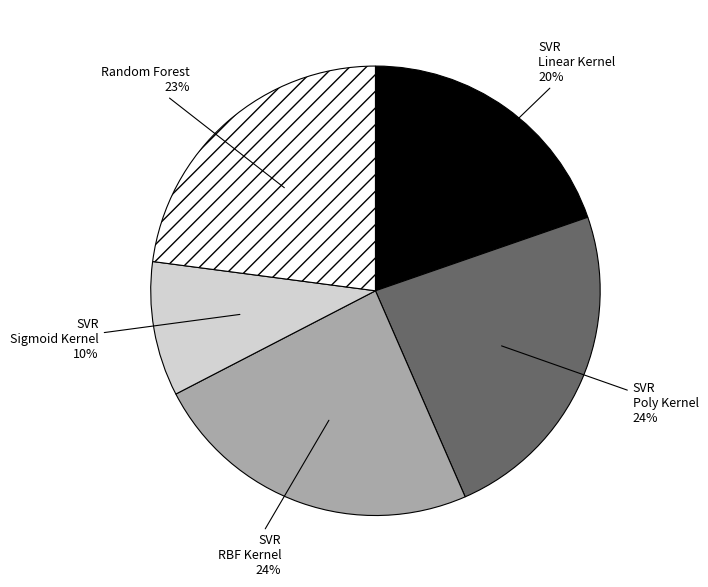

To the nearest percent, what is the difference between the largest and smallest slice percentages?

14%